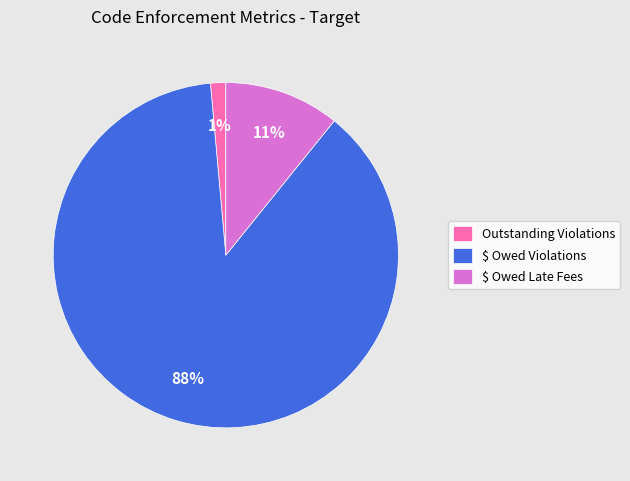

How many segments does this pie chart have?

3